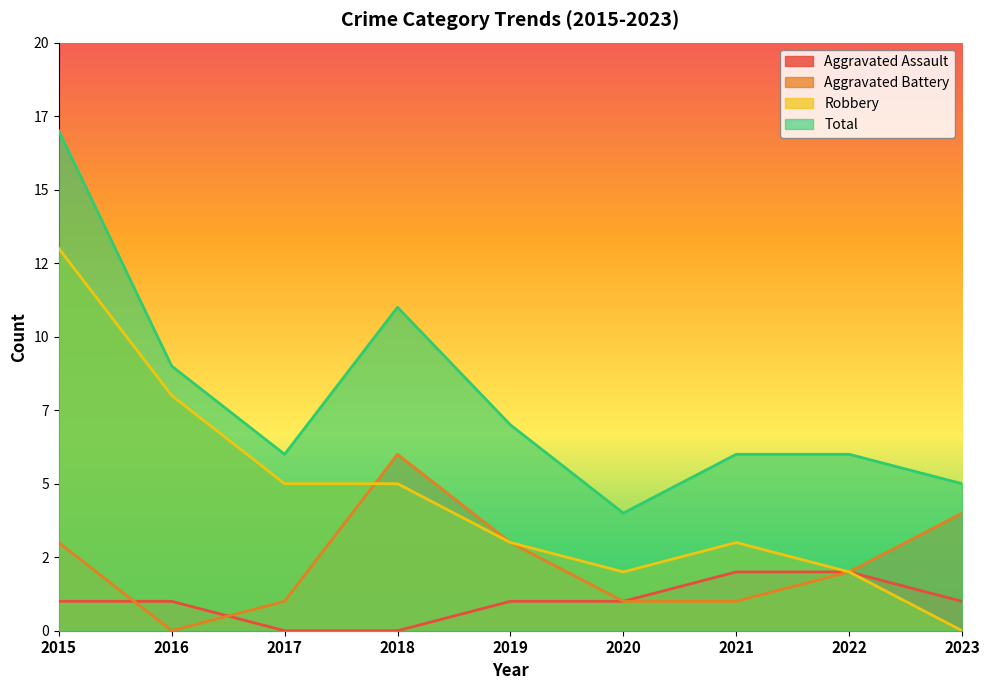

Rank the series by their maximum value, from highest to lowest.

Total, Robbery, Aggravated Battery, Aggravated Assault